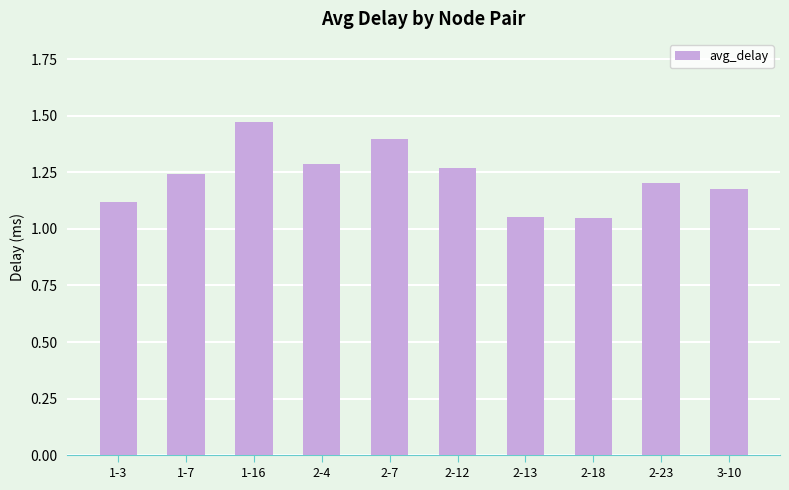

What is the sum of all values?

12.3